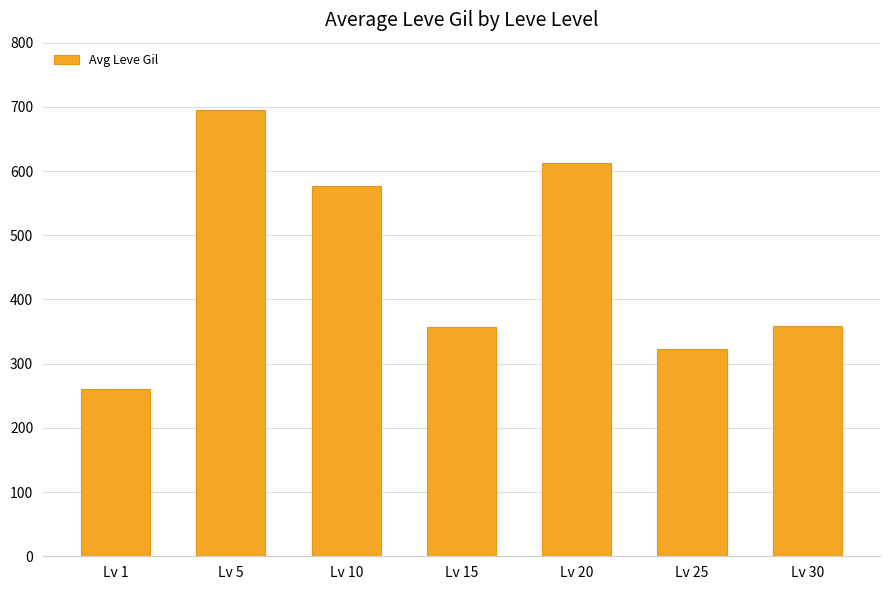

What is the difference between the maximum and minimum values?

435